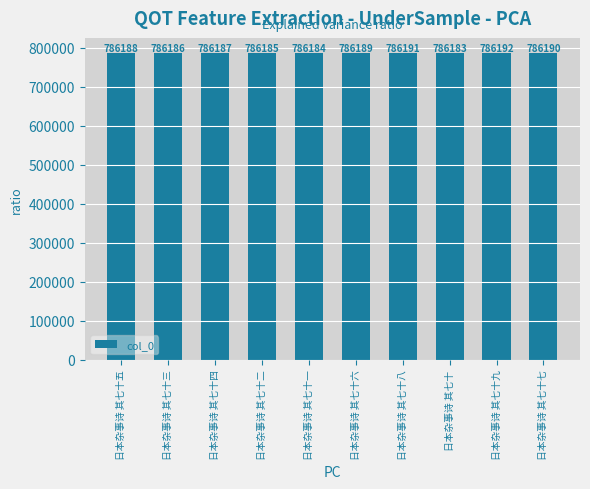

Reading left to right, extract all data points from this chart.

786188	786186	786187	786185	786184	786189	786191	786183	786192	786190